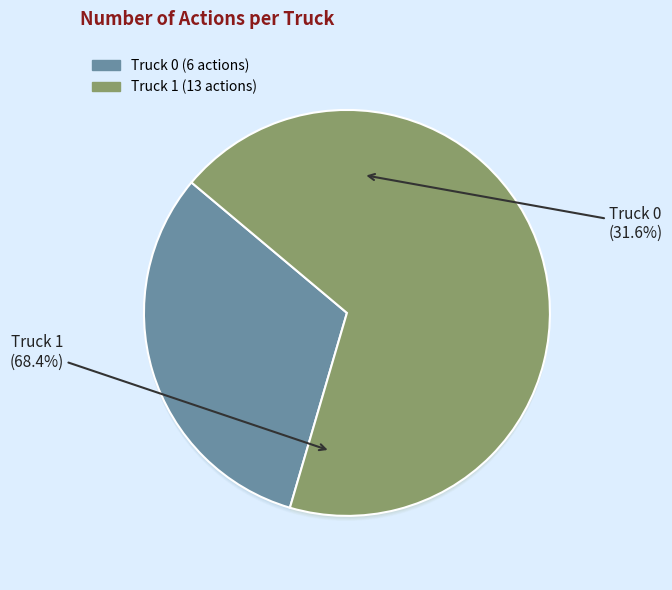

Which slice is the largest?

Truck 1